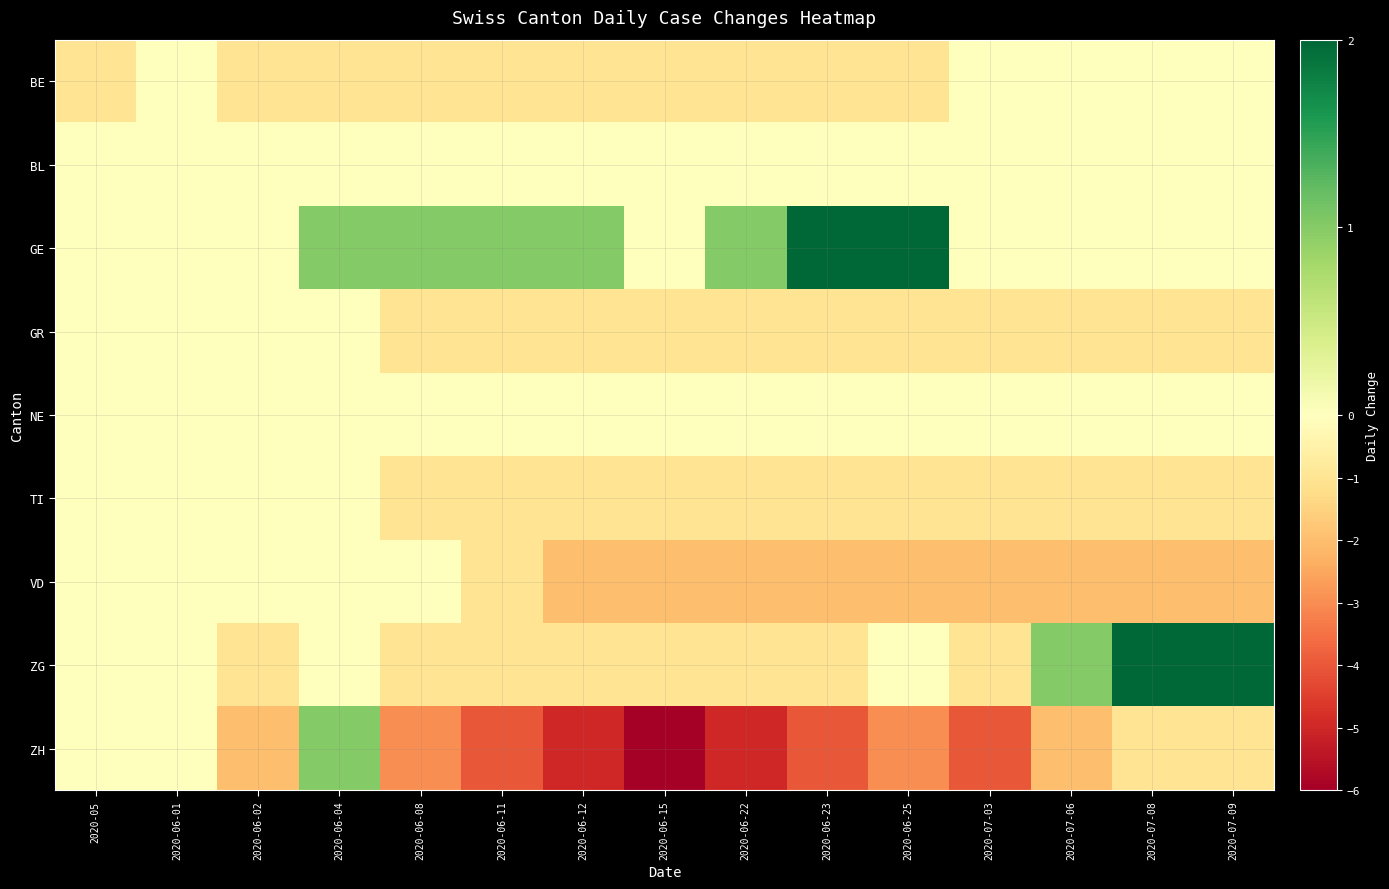

At how many categories does at least one series exceed -5?

15